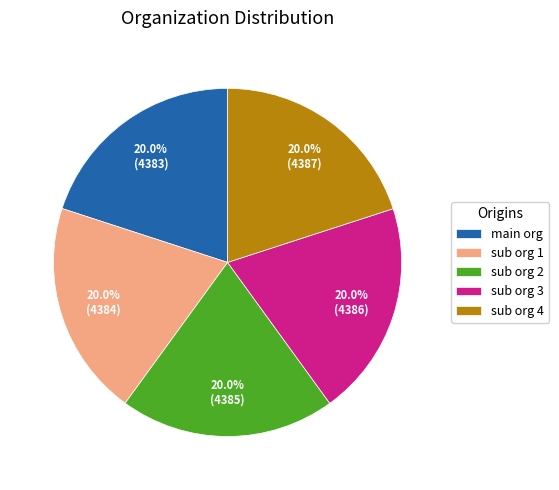

How many slices are in this pie chart?

5